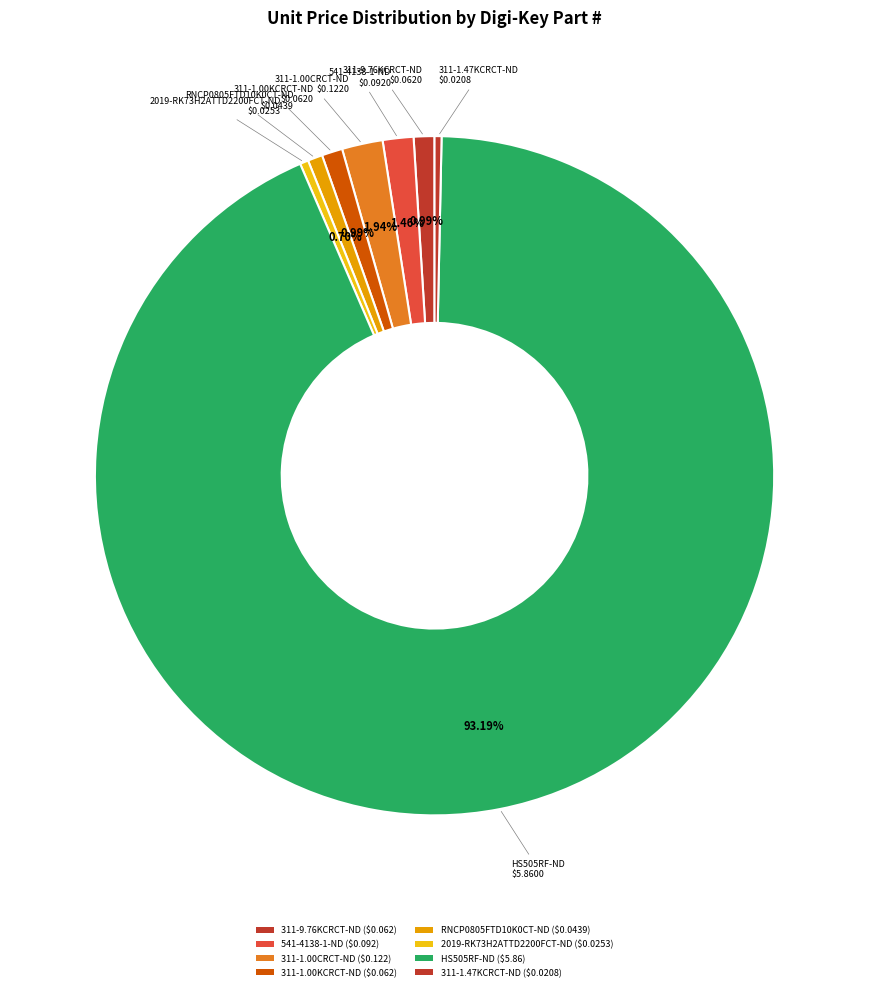

Rank the categories by value from highest to lowest.

HS505RF-ND, 311-1.00CRCT-ND, 541-4138-1-ND, 311-9.76KCRCT-ND, 311-1.00KCRCT-ND, RNCP0805FTD10K0CT-ND, 2019-RK73H2ATTD2200FCT-ND, 311-1.47KCRCT-ND